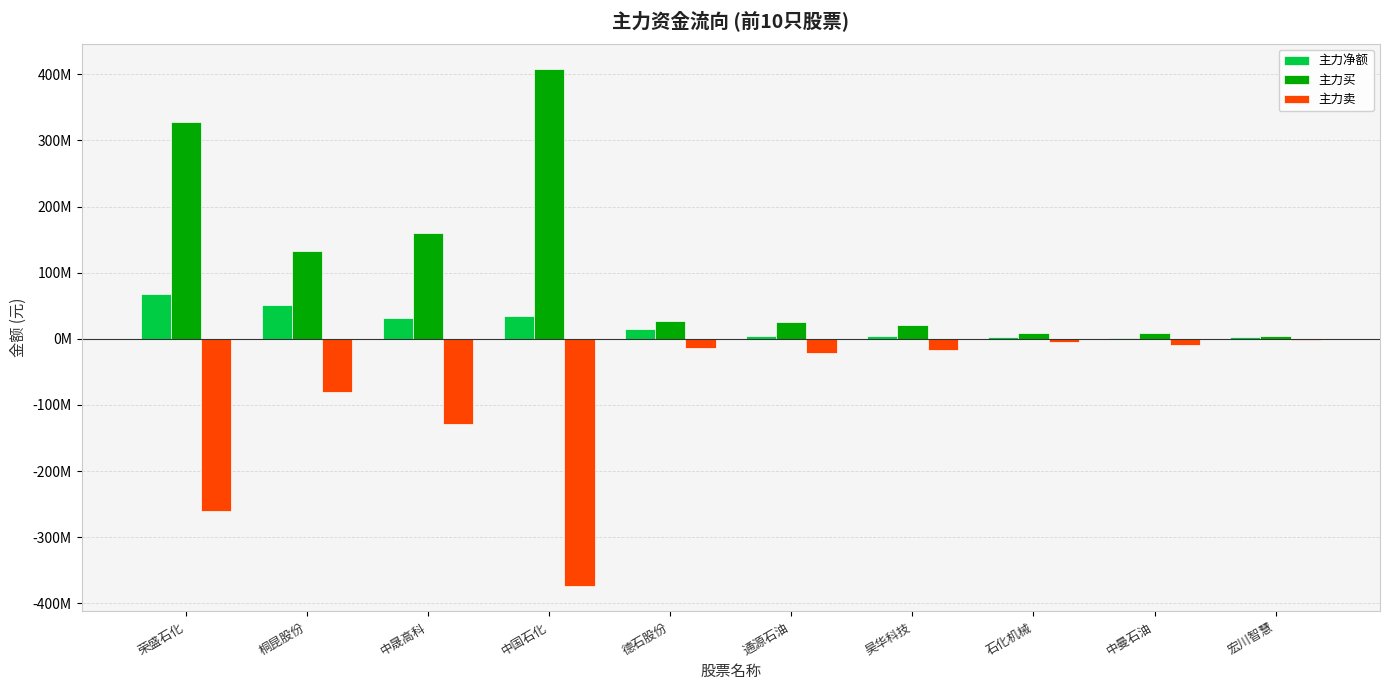

What are all the series names shown in the legend?

主力净额, 主力买, 主力卖